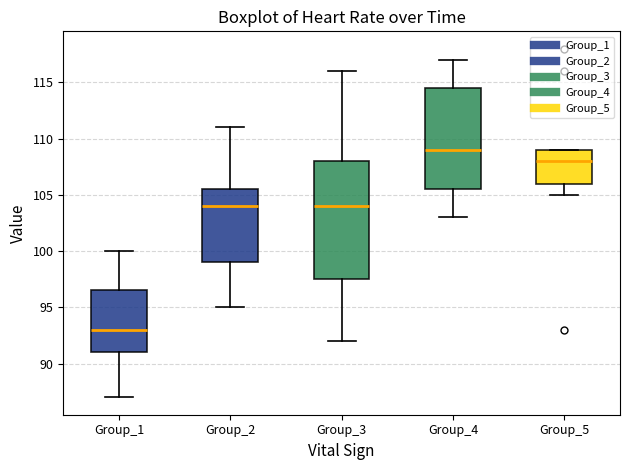

Where is the upper edge of the box for Group_2 on the y-axis? The values are not printed on the chart, so give them approximately, as read against the axis.

105.5